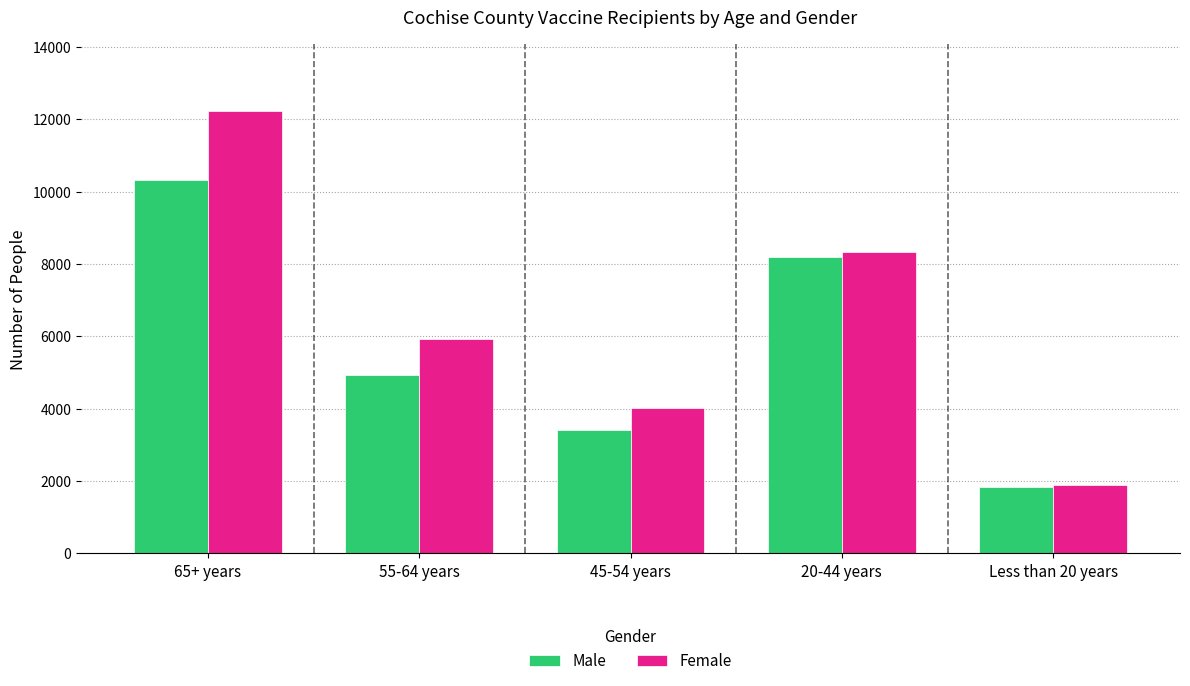

What is the difference between the Male values at 65+ years and Less than 20 years?

8483